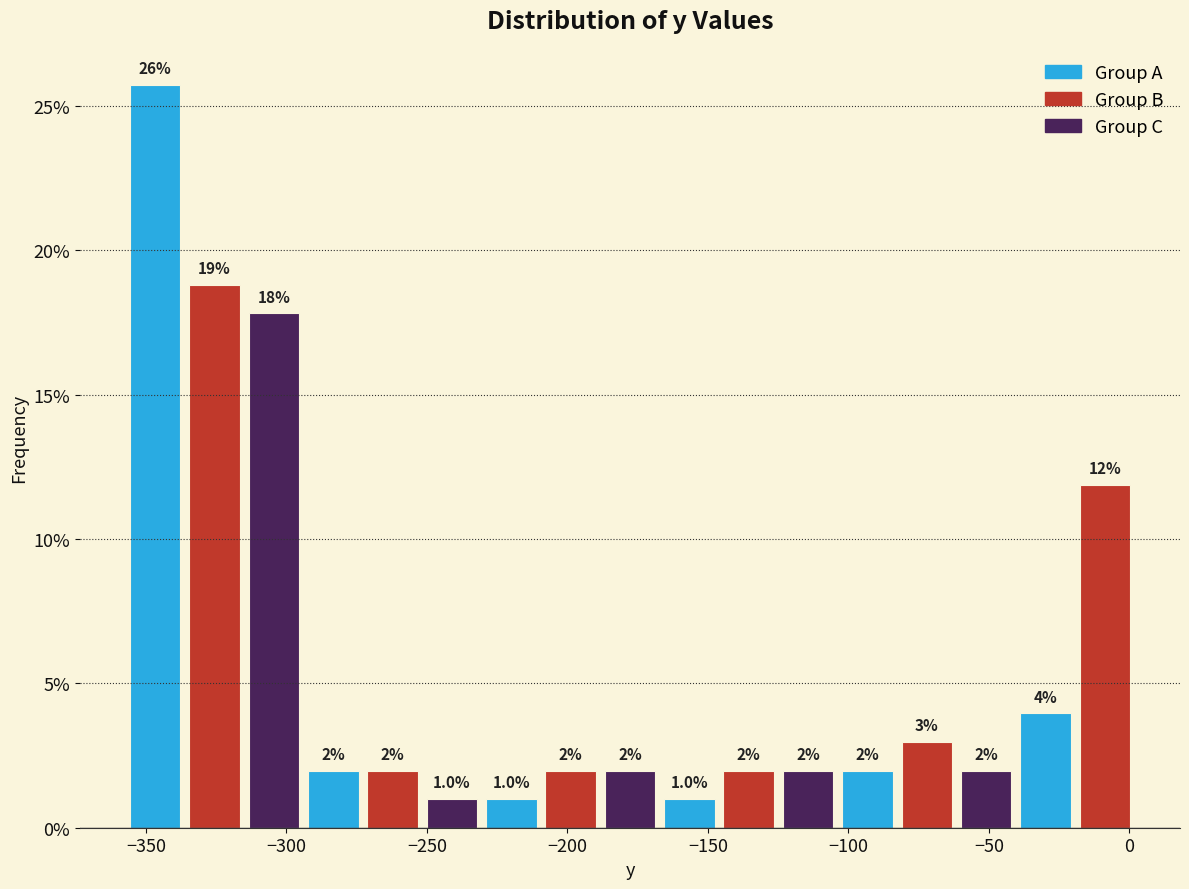

Over which range of the x-axis is the bar tallest?

-355 to -335